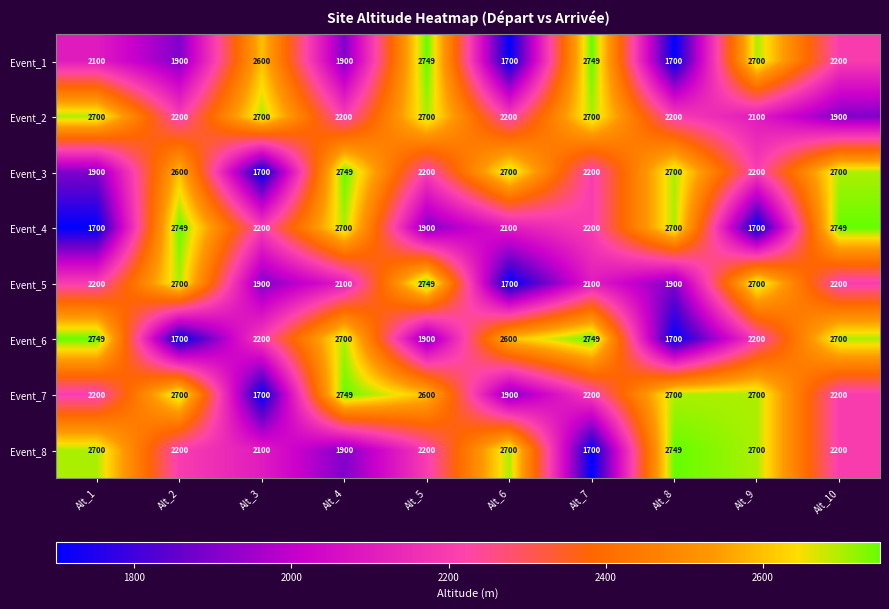

The Event_3 series shows 2200 at Alt_5. True or false?

True